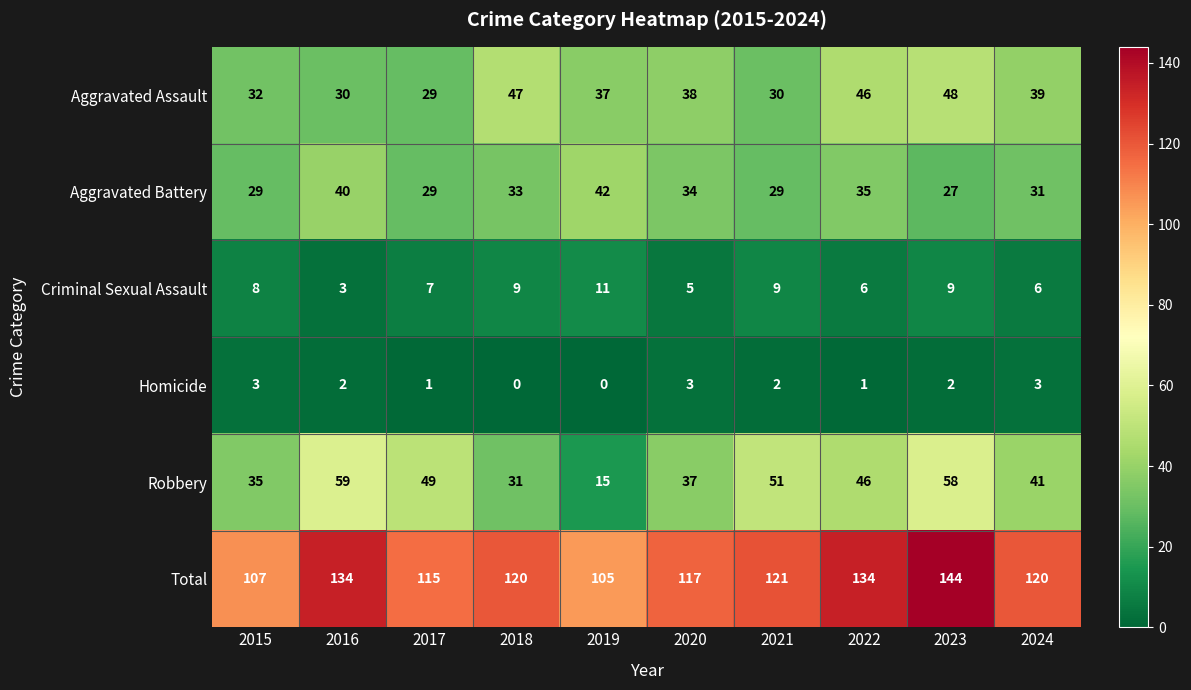

Rank the series by their maximum value, from lowest to highest.

Homicide, Criminal Sexual Assault, Aggravated Battery, Aggravated Assault, Robbery, Total